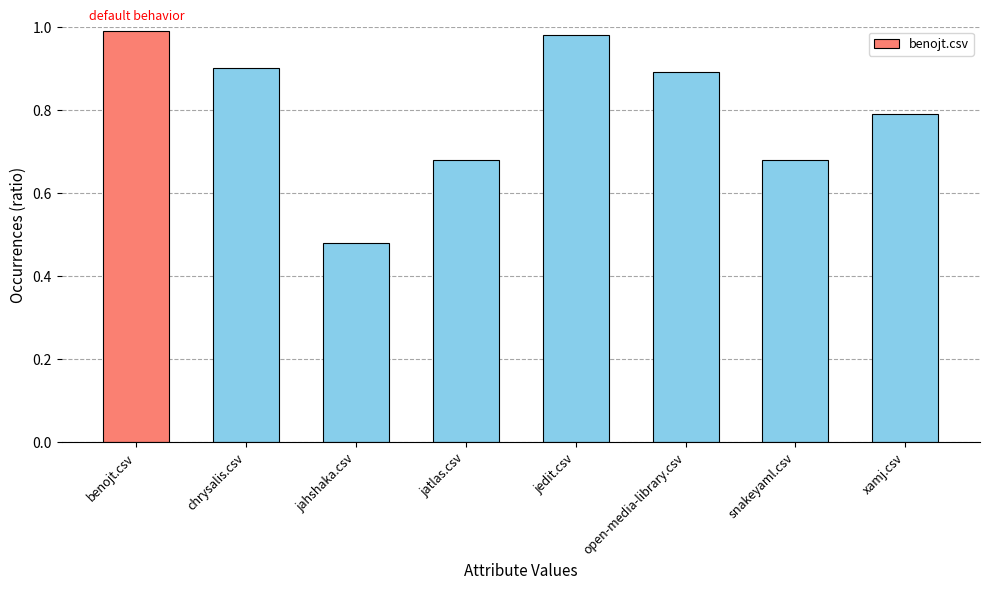

Is it true that the value at snakeyaml.csv is 1.2?

False